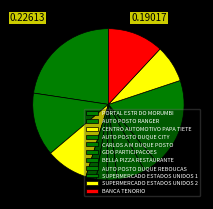

How much of the chart is everything except CENTRO AUTOMOTIVO PAPA TIETE?

91.0%